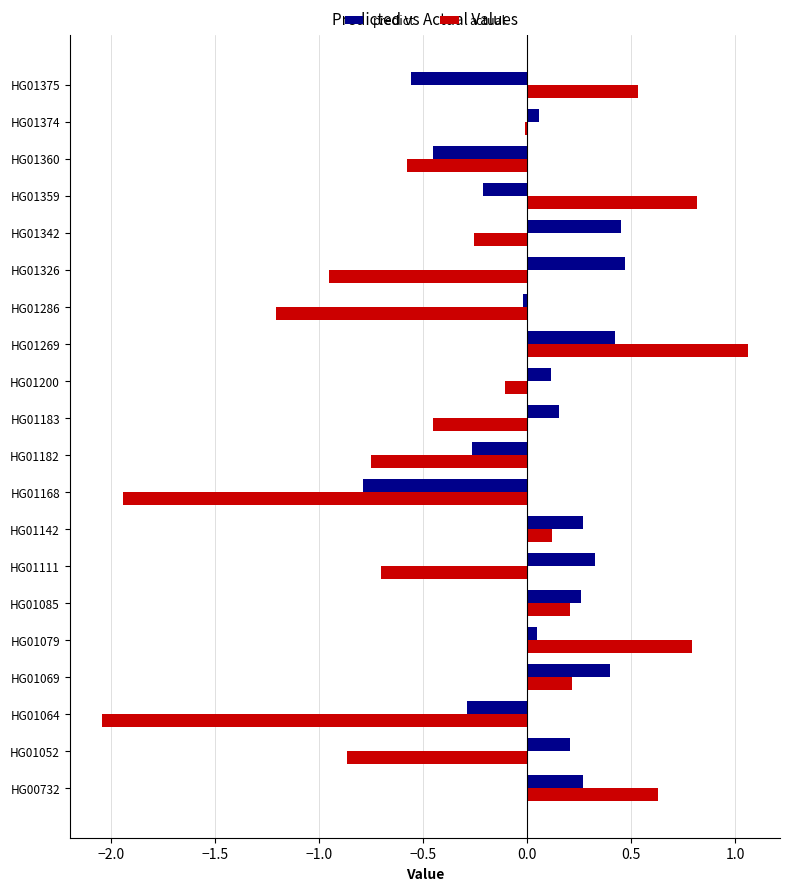

Count the number of categories in the chart.

20